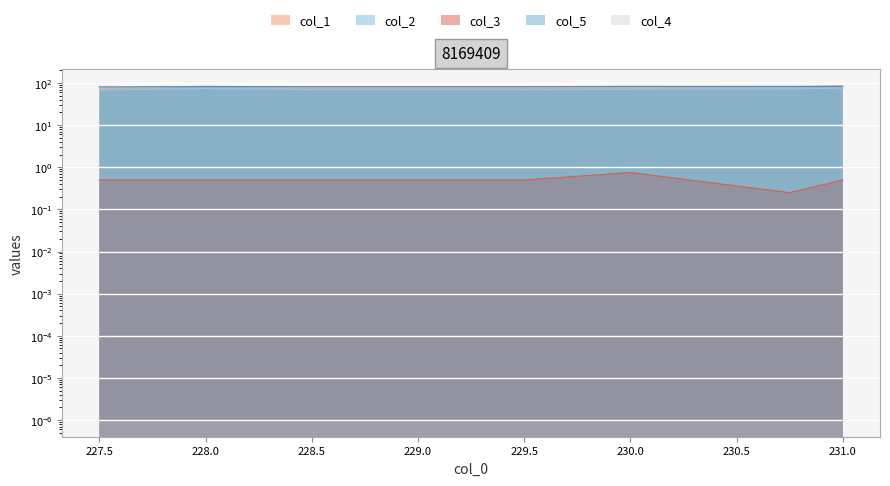

True or false: col_3 has a value of 0.5 at 229.0.

True